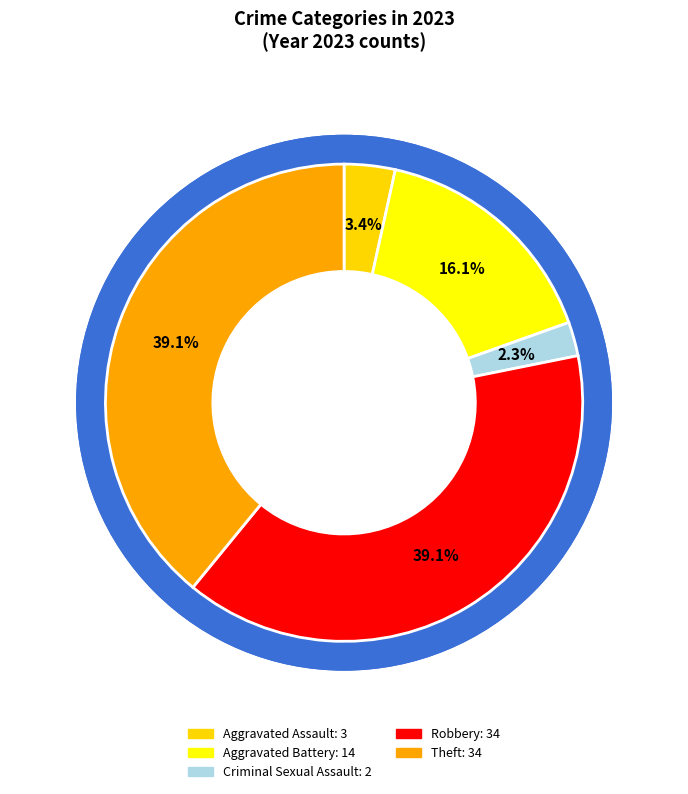

To the nearest percent, what is the difference between the Robbery and Criminal Sexual Assault slice percentages?

37%